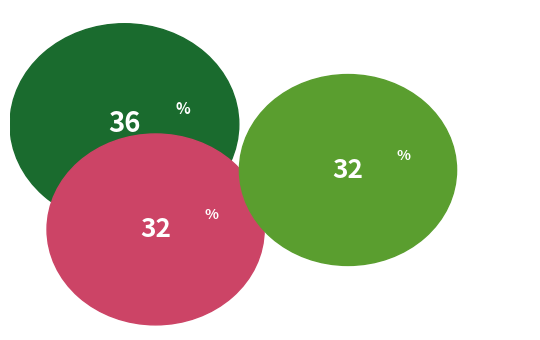

To the nearest percent, what is the average slice percentage?

33%